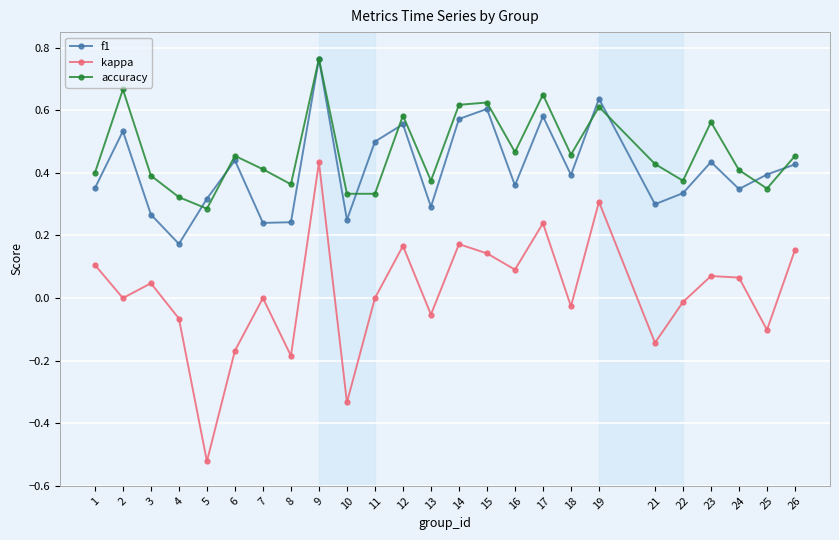

True or false: accuracy and kappa cross at least once.

False